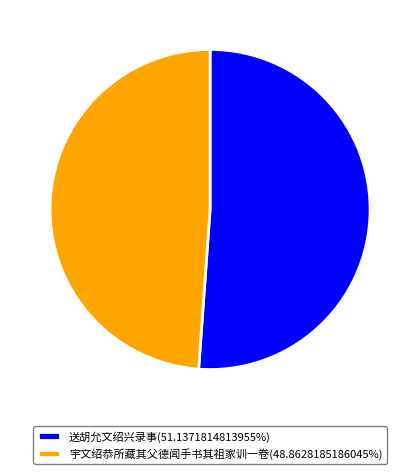

Combined, do 宇文绍恭所藏其父德闻手书其祖家训一卷(48.8628185186045%) and 送胡允文绍兴录事(51.1371814813955%) account for over 50%?

Yes